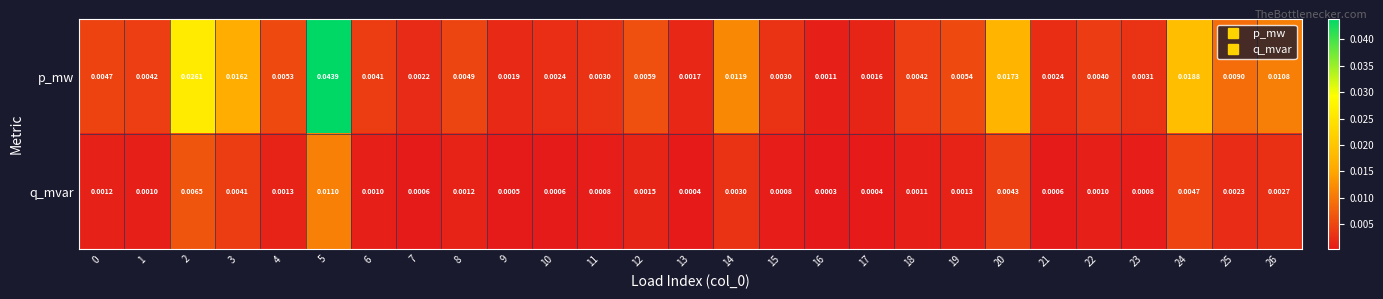

Rank the series by their maximum value, from highest to lowest.

p_mw, q_mvar